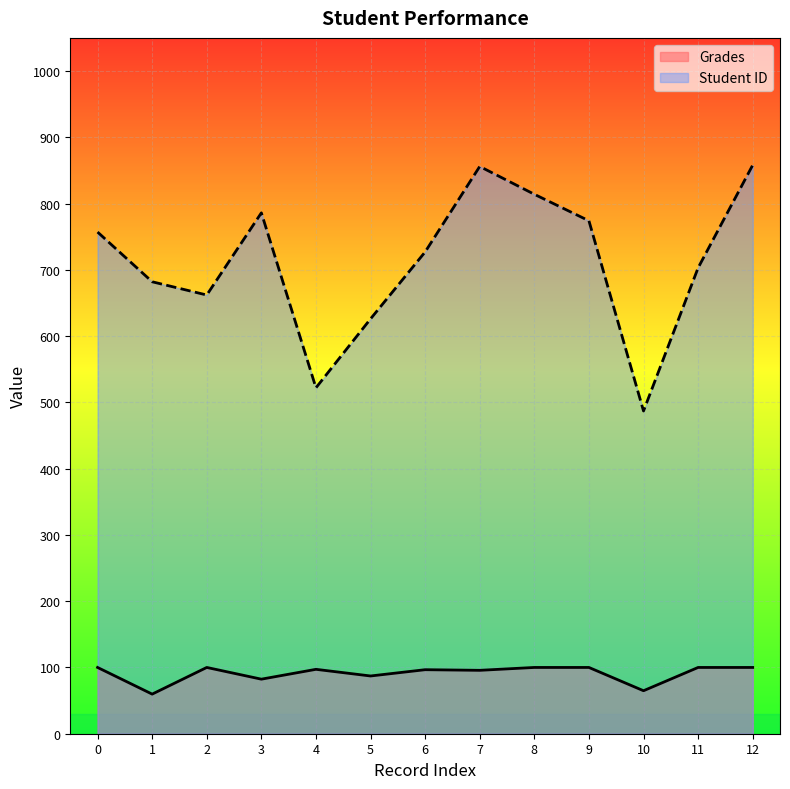

Rank the series by their maximum value, from highest to lowest.

Student ID, Grades